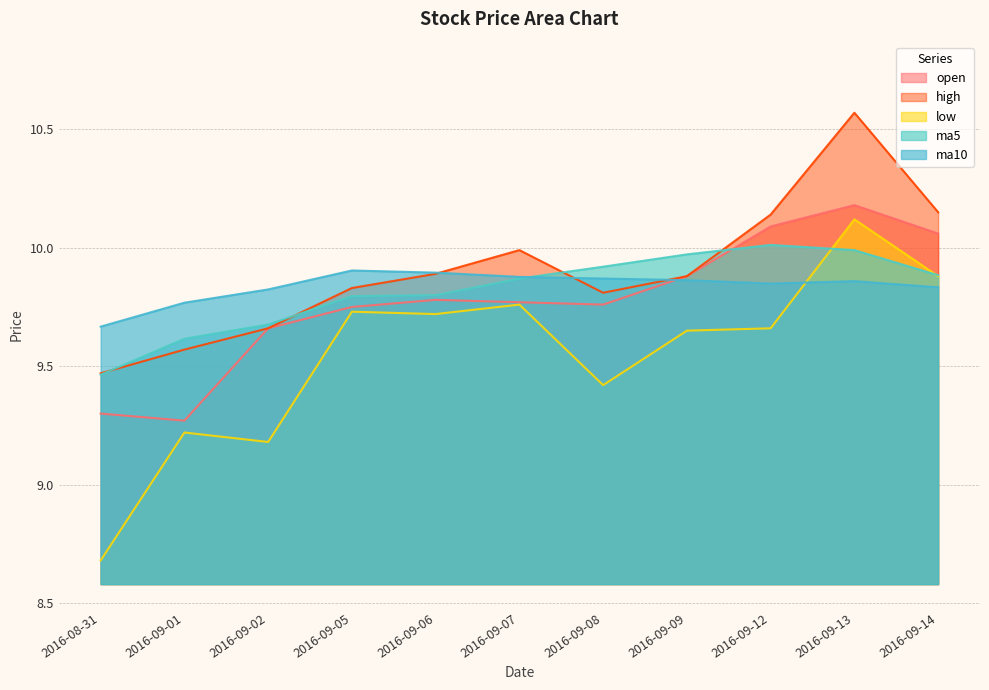

True or false: high and low cross at least once.

False